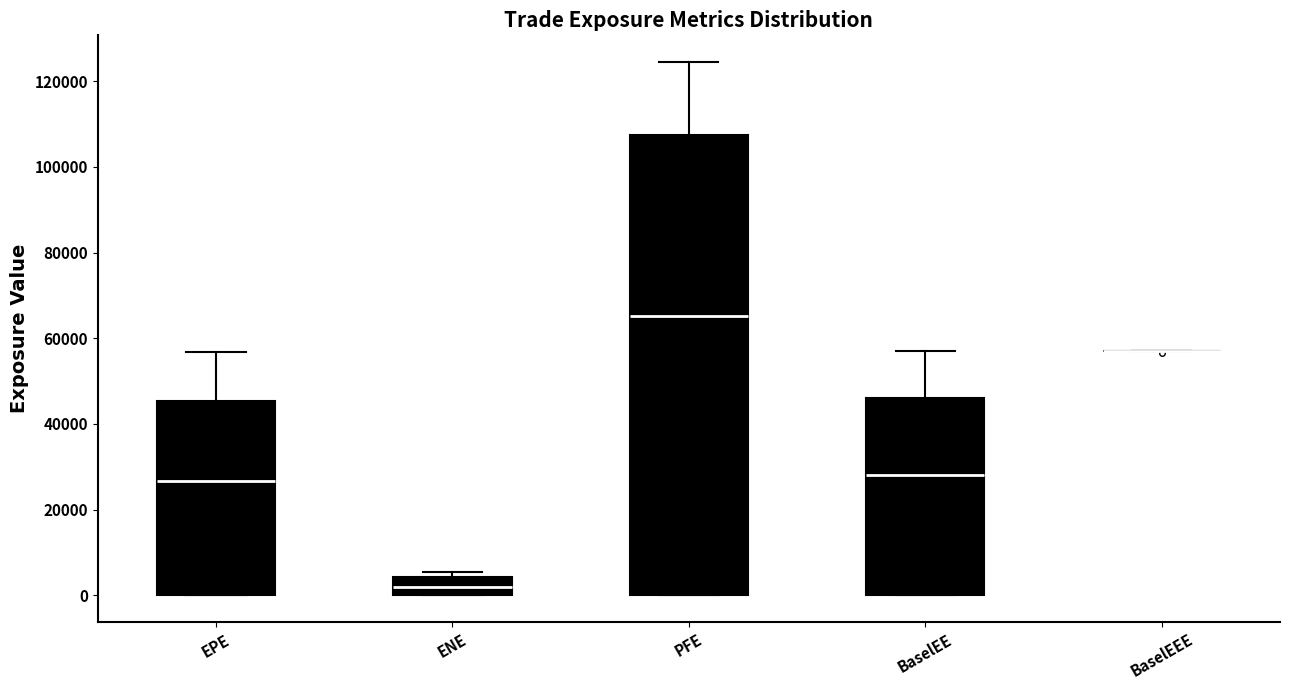

Reading left to right, read every box against the y-axis: the position of its median line, the range the box covers, and the ends of its whiskers. The values are not printed on the chart, so give them approximately, as read against the axis.

EPE: median 26000, box 0 to 46000, whiskers 0 to 56000
ENE: median 2000, box 0 to 4000, whiskers 0 to 6000
PFE: median 66000, box 0 to 108000, whiskers 0 to 124000
BaselEE: median 28000, box 0 to 46000, whiskers 0 to 56000
BaselEEE: box collapsed to a line at 56000, whiskers 56000 to 56000